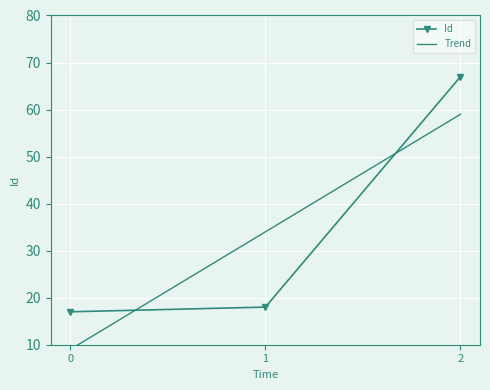

The Id series shows 67 at 2. True or false?

True